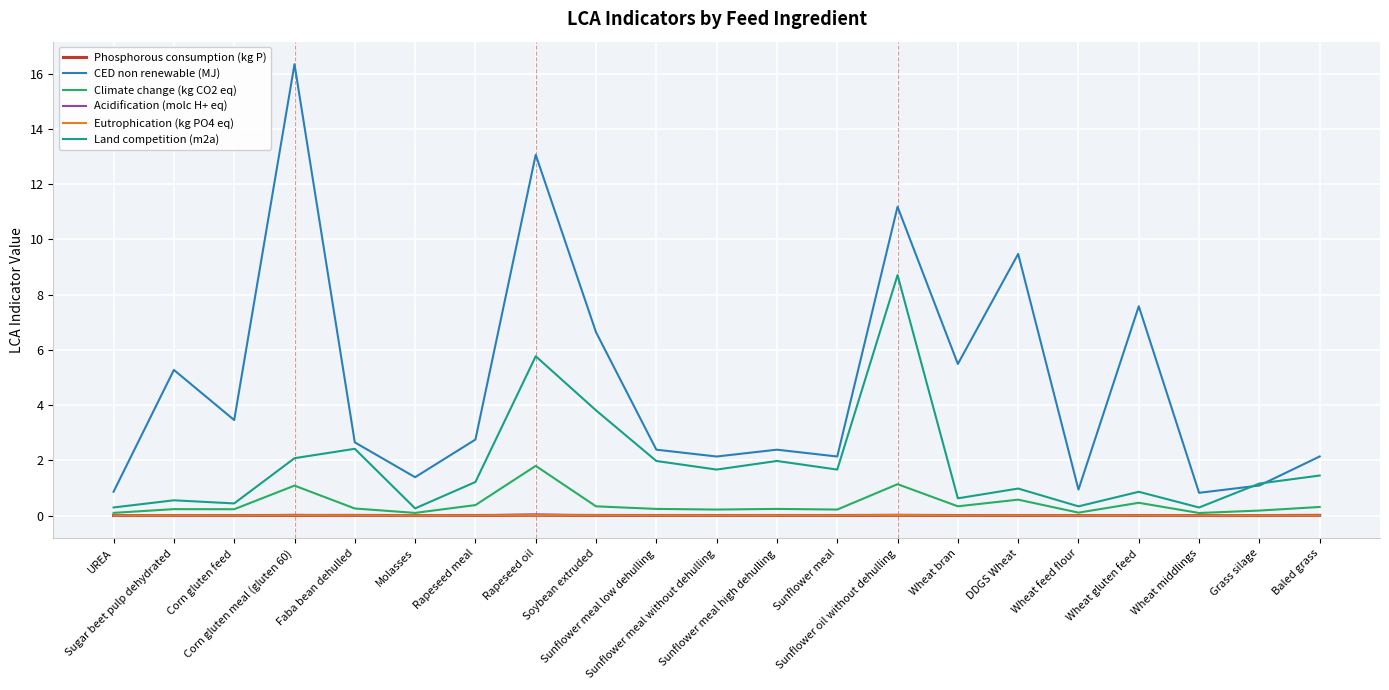

What is the difference between the highest and lowest values at Rapeseed oil?

13.1